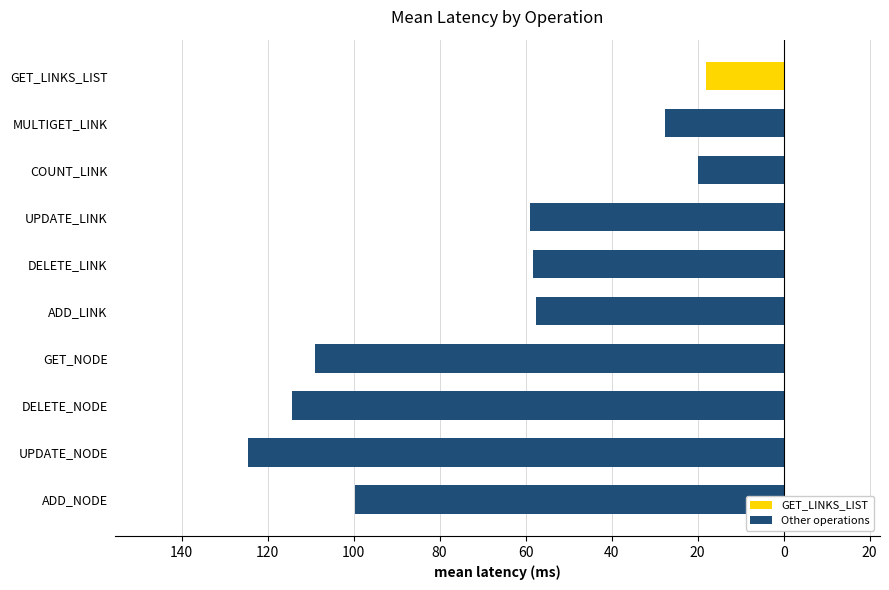

Are the bars horizontal?

Yes